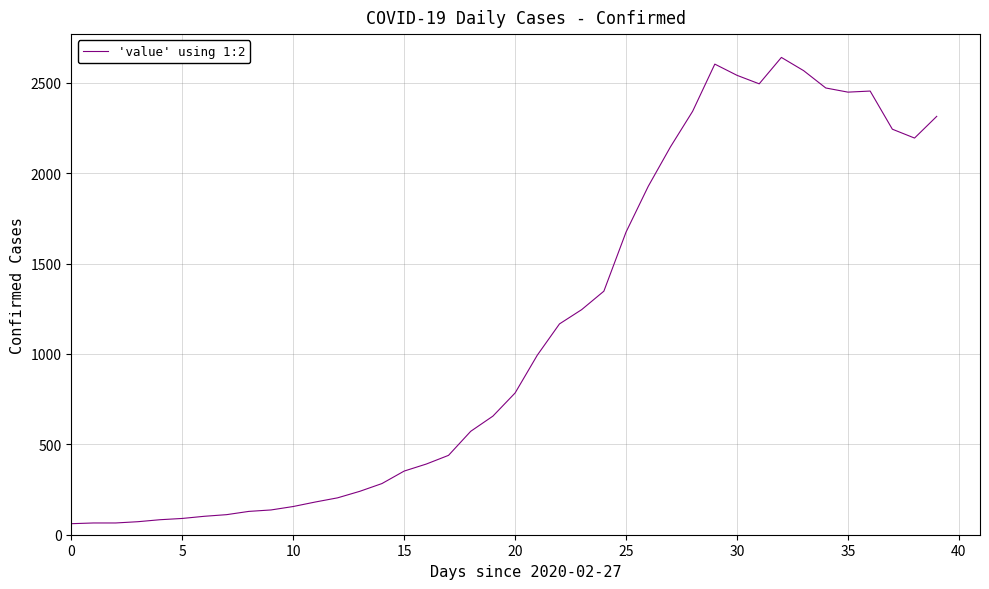

What is the maximum value shown in the chart?

2640